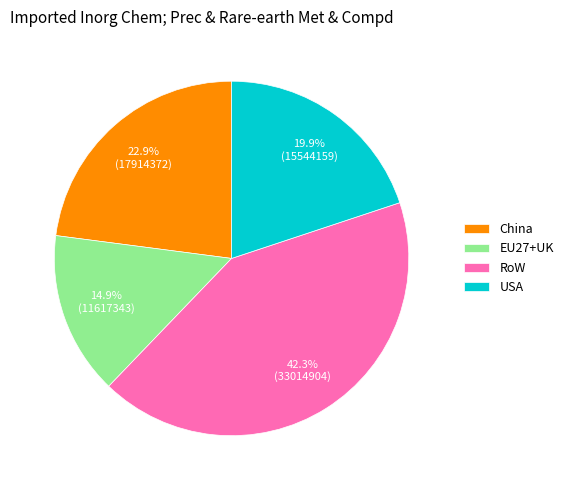

To the nearest percent, what portion does EU27+UK represent?

15%